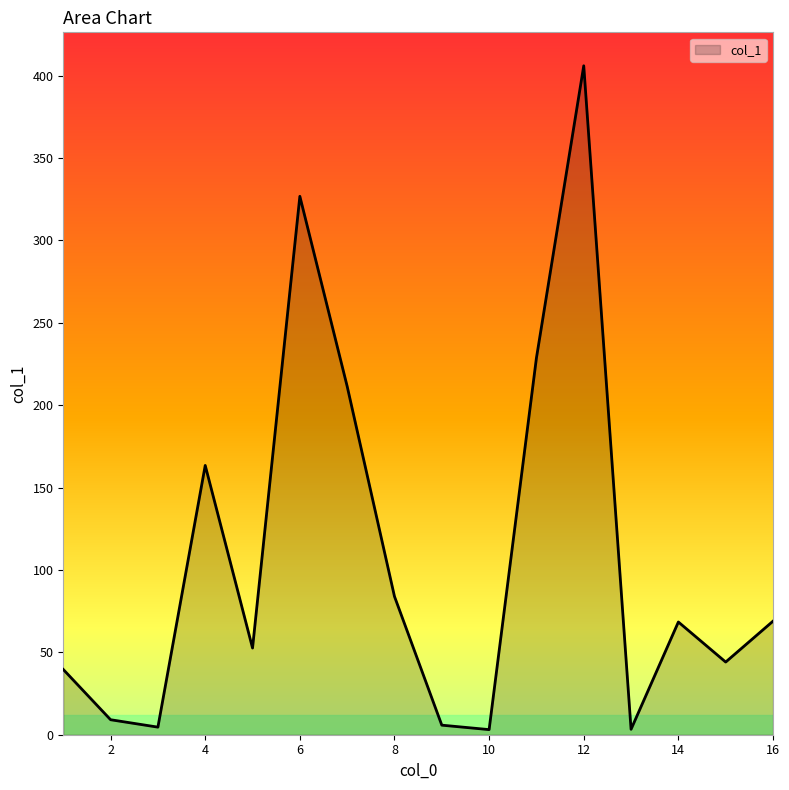

What is the greatest value displayed?

405.9